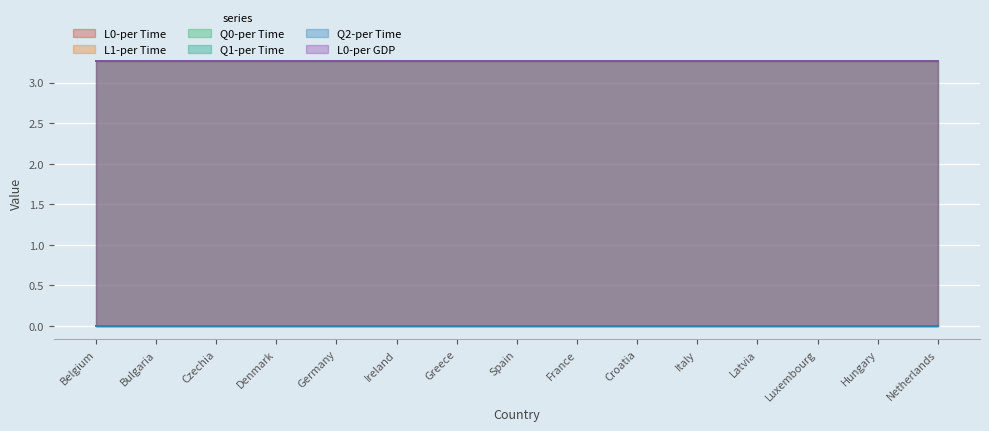

Does the chart display data point markers on the line(s)?

No